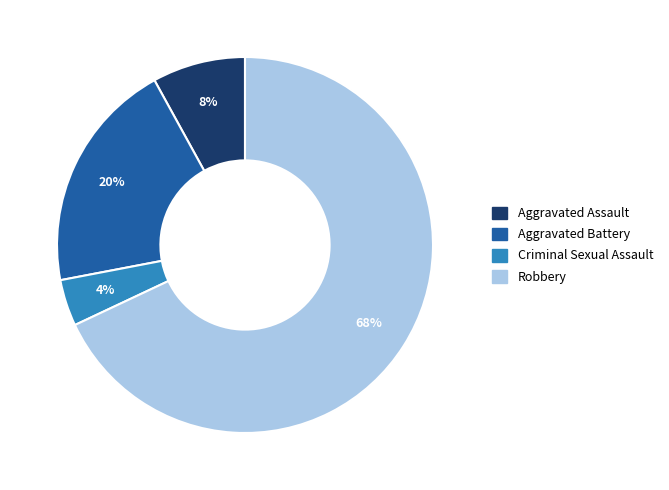

What is the majority slice?

Robbery